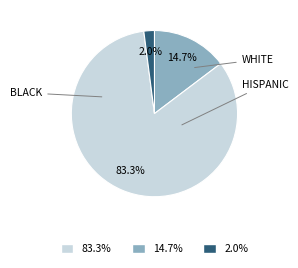

Is there any slice that represents more than half of the pie?

Yes